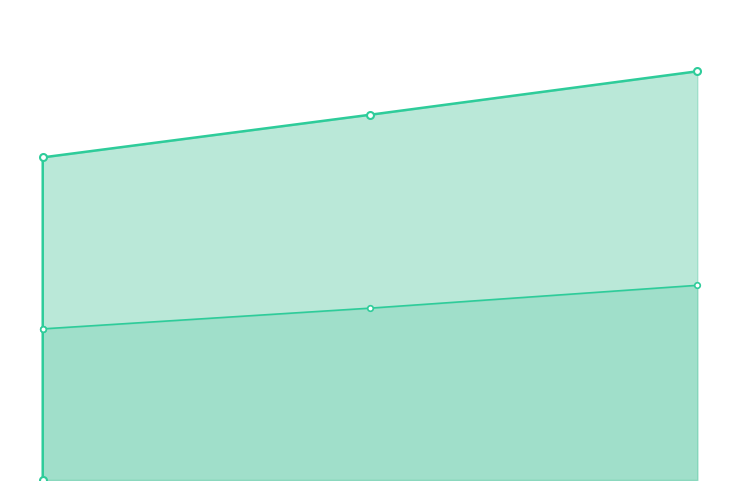

Which series has the largest total across all categories?

Ho